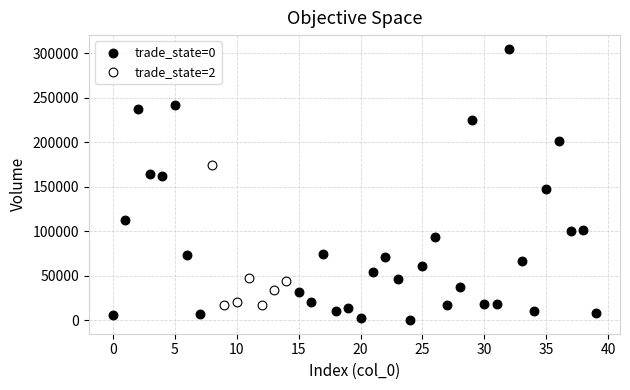

Which series reaches the minimum Y coordinate?

trade_state=0